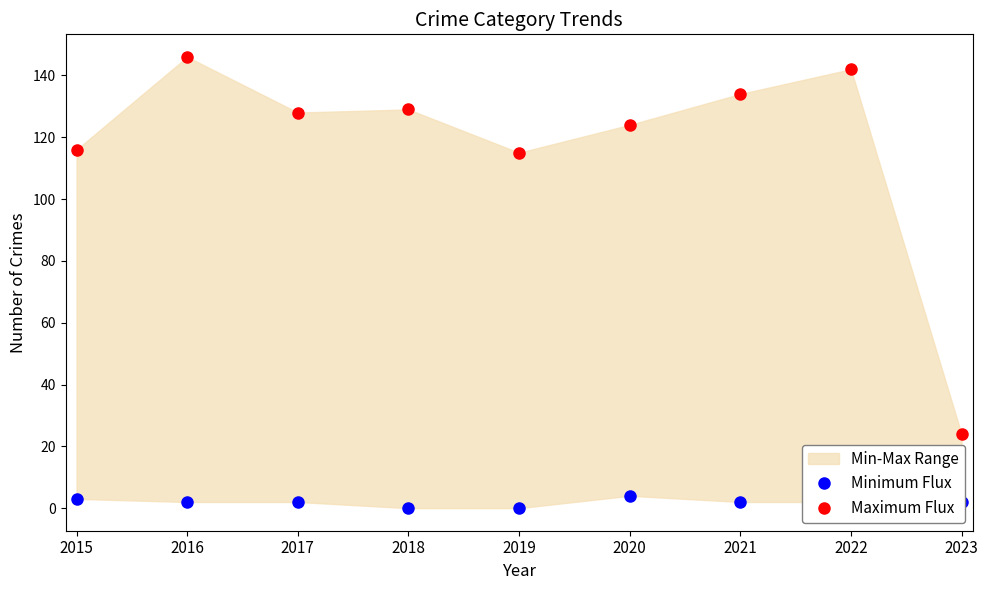

What is the maximum value for Maximum Flux?

146